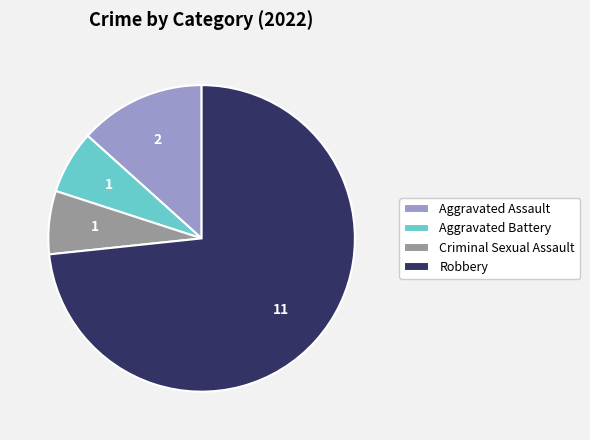

Approximately how many times larger is the value at Robbery compared to Criminal Sexual Assault?

11.0